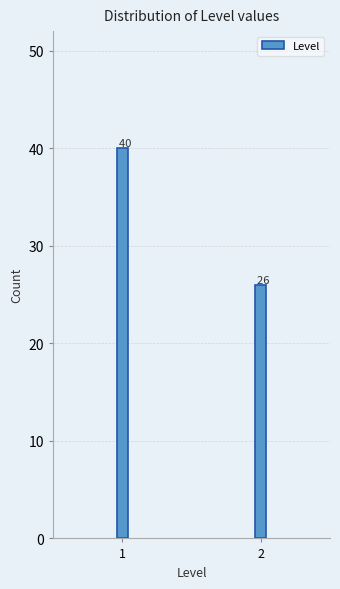

Reading left to right, what are all the values shown in this chart?

1=40	2=26